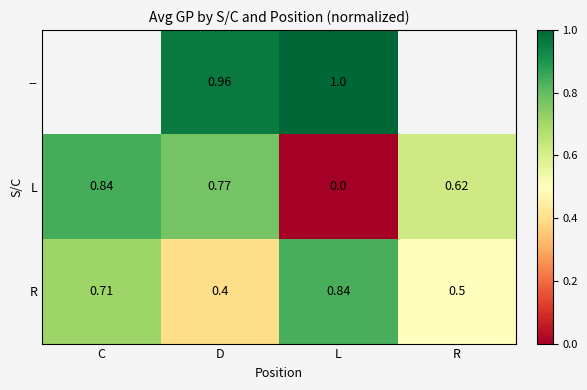

Between D and L, which is larger?

L